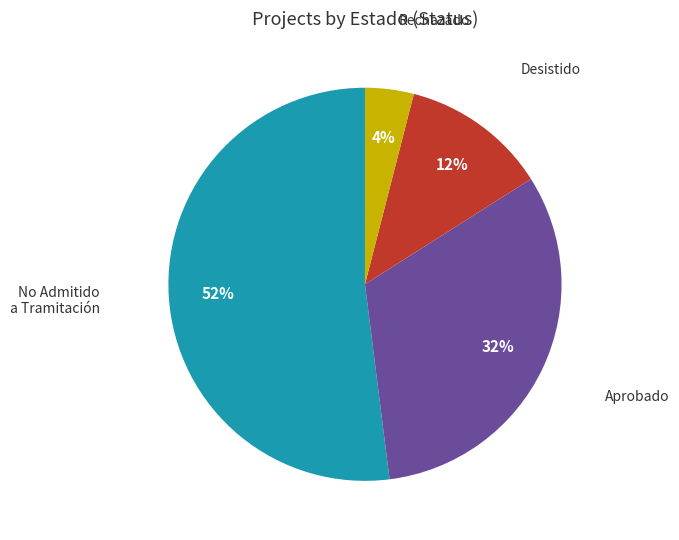

To the nearest percent, what is the difference between the largest and smallest slice percentages?

48%